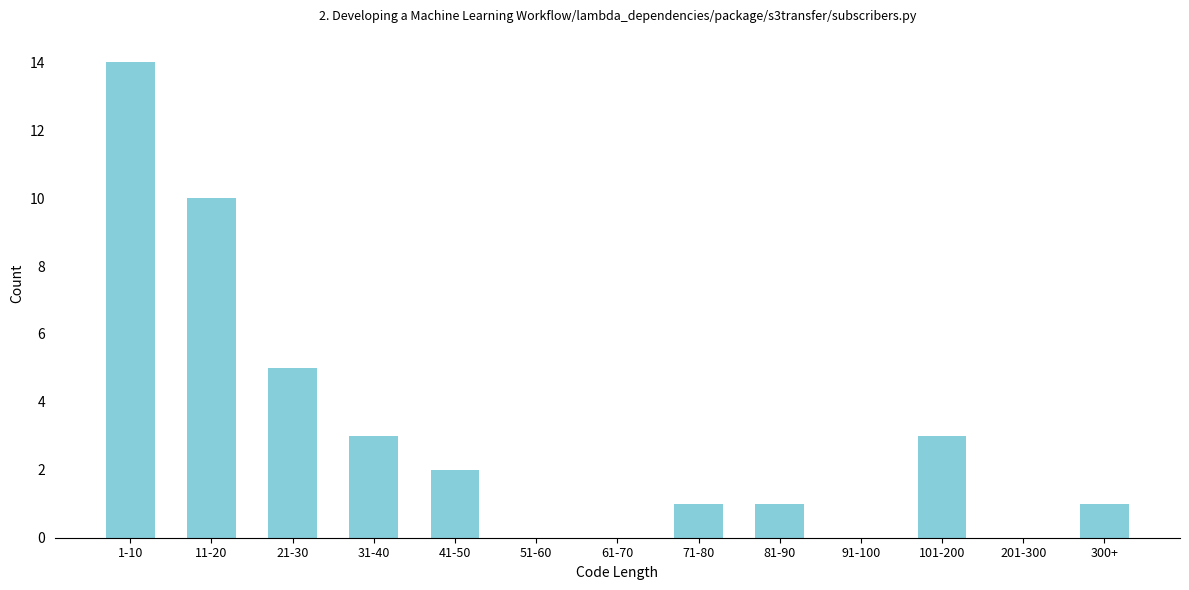

Reading left to right, what are all the values shown in this chart?

1-10=14	11-20=10	21-30=5	31-40=3	41-50=2	51-60=0	61-70=0	71-80=1	81-90=1	91-100=0	101-200=3	201-300=0	300+=1